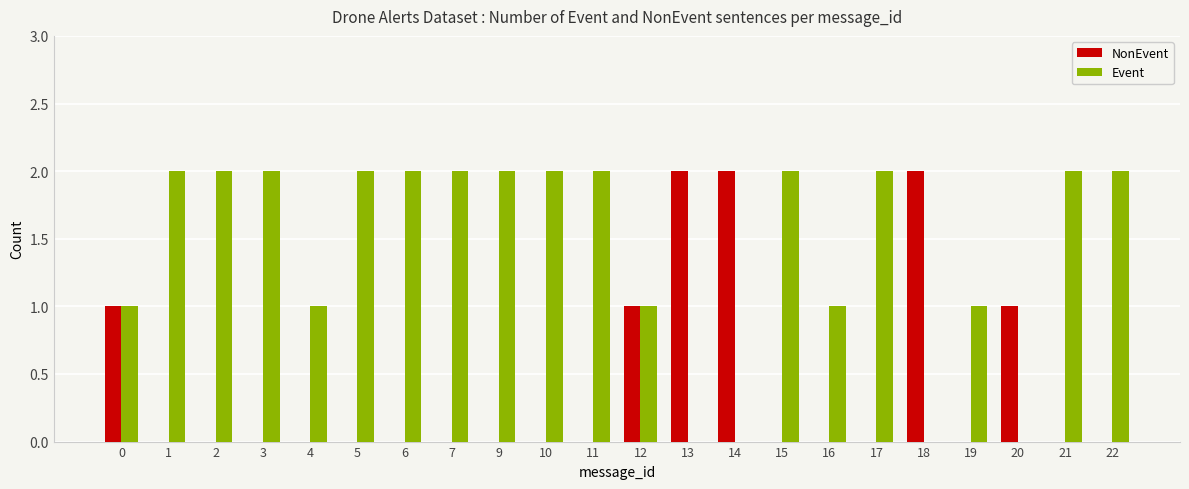

What are all the series names shown in the legend?

NonEvent, Event